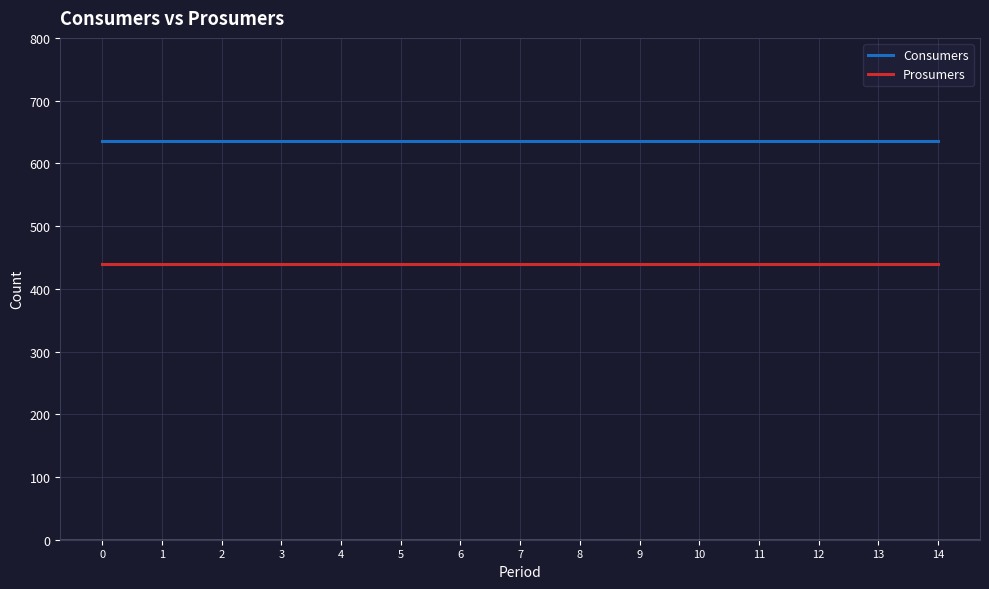

Rank the series by their maximum value, from highest to lowest.

Consumers, Prosumers